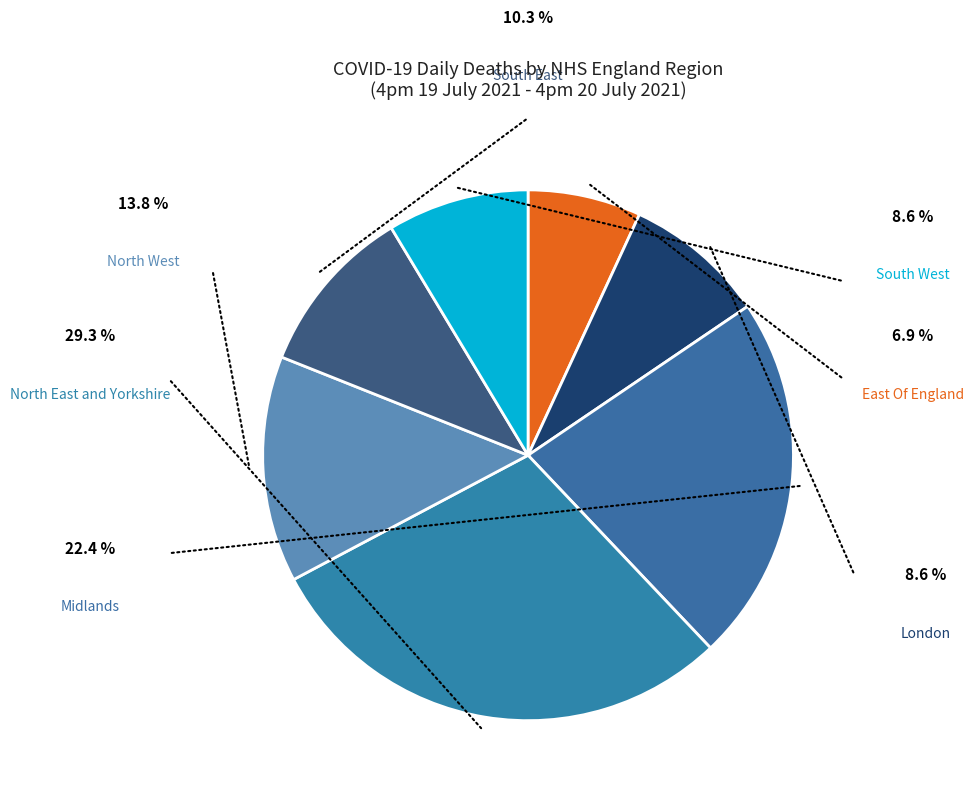

Does any single category account for the majority?

No